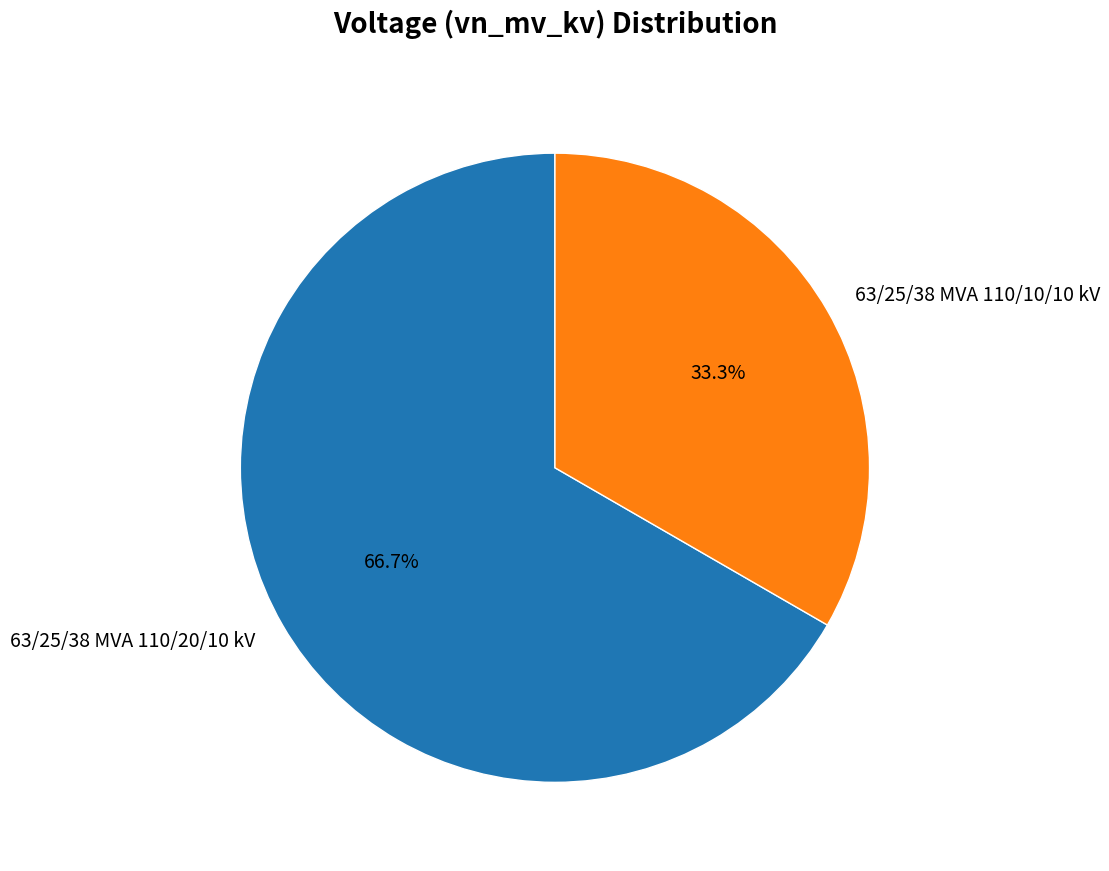

Between 63/25/38 MVA 110/20/10 kV and 63/25/38 MVA 110/10/10 kV, which is larger?

63/25/38 MVA 110/20/10 kV